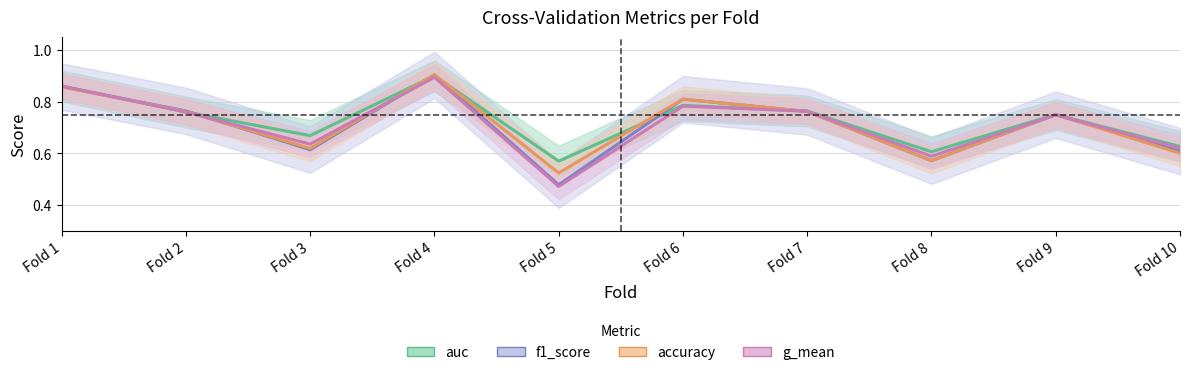

Which has a higher value, Fold 6 or Fold 1?

Fold 1